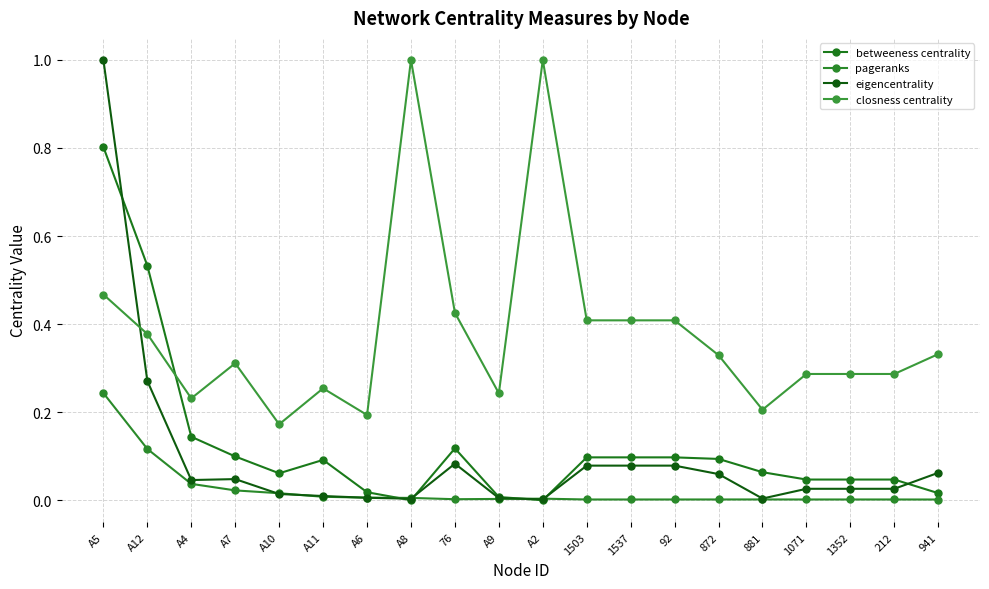

In pageranks, how many points are higher than both neighbors (excluding endpoints)?

2